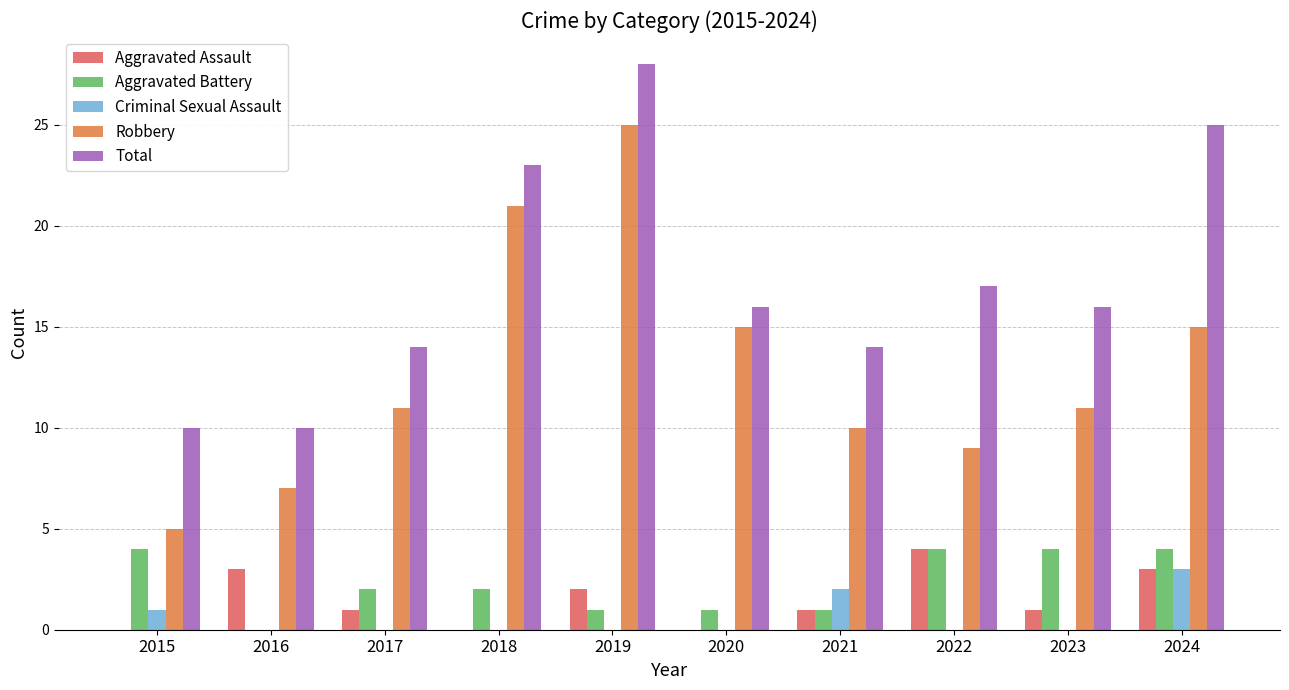

What is the total value across all series at 2022?

34